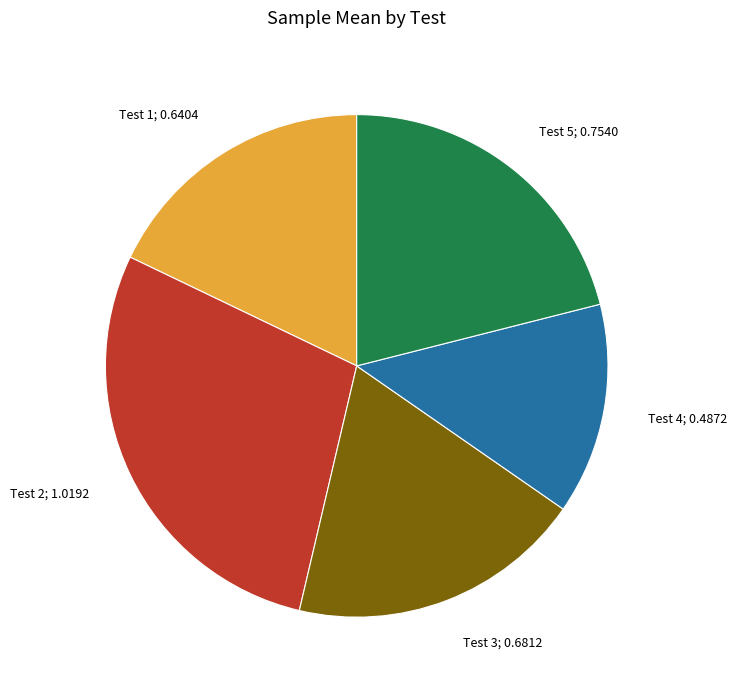

How many segments does this pie chart have?

5